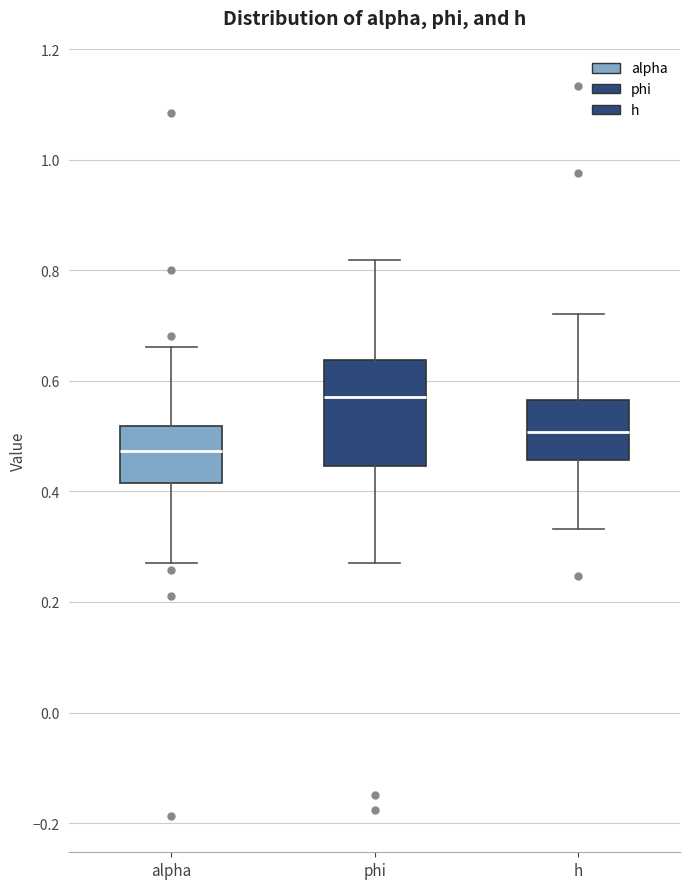

Where is the lower edge of the box for h on the y-axis? The values are not printed on the chart, so give them approximately, as read against the axis.

0.46